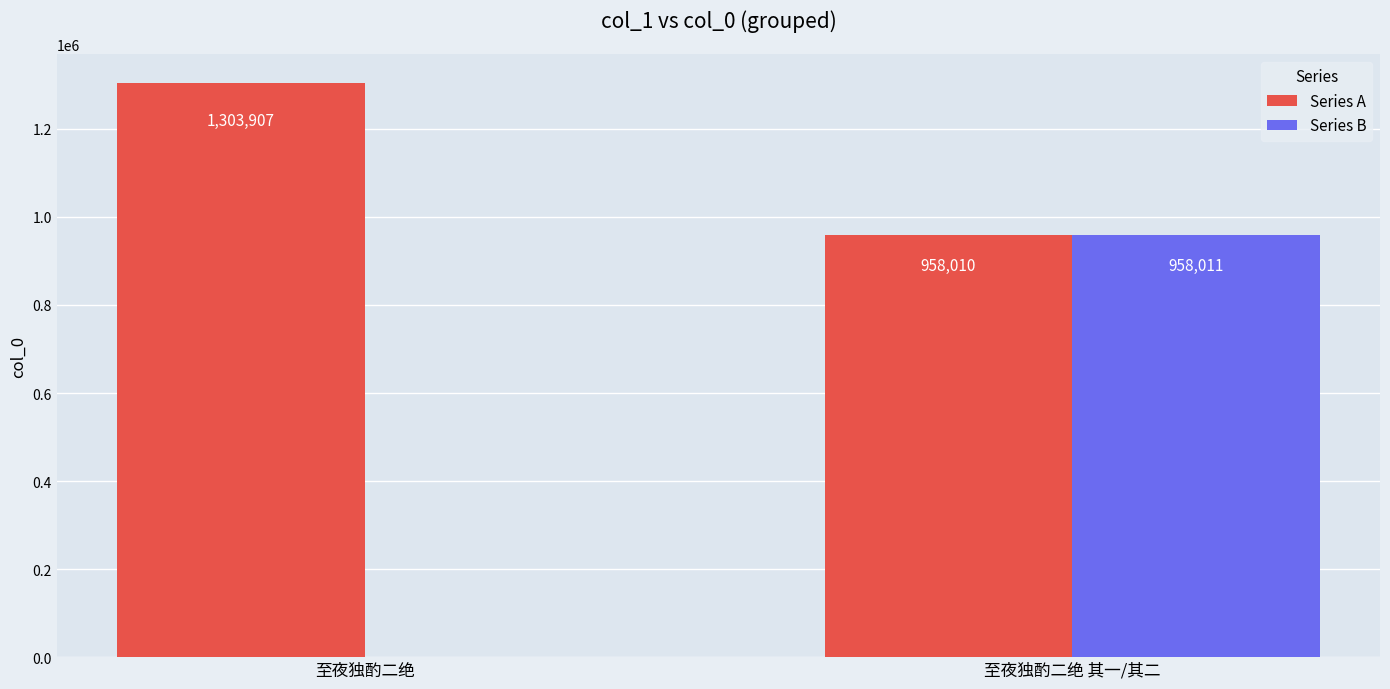

Are the bars grouped side by side (vs. stacked)?

Yes